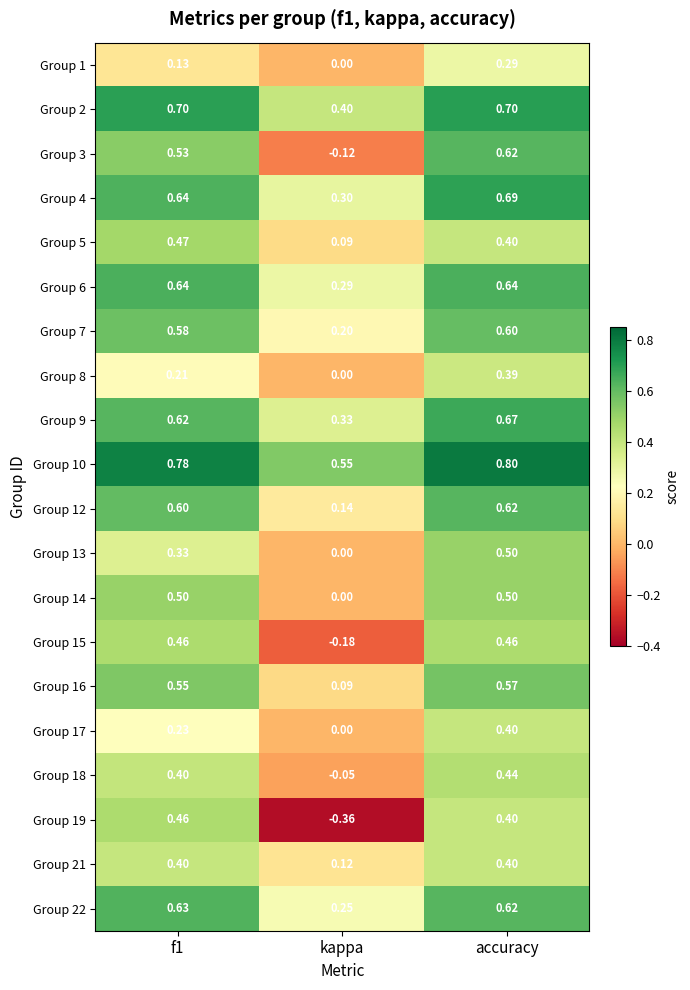

How many distinct data groups are displayed?

20